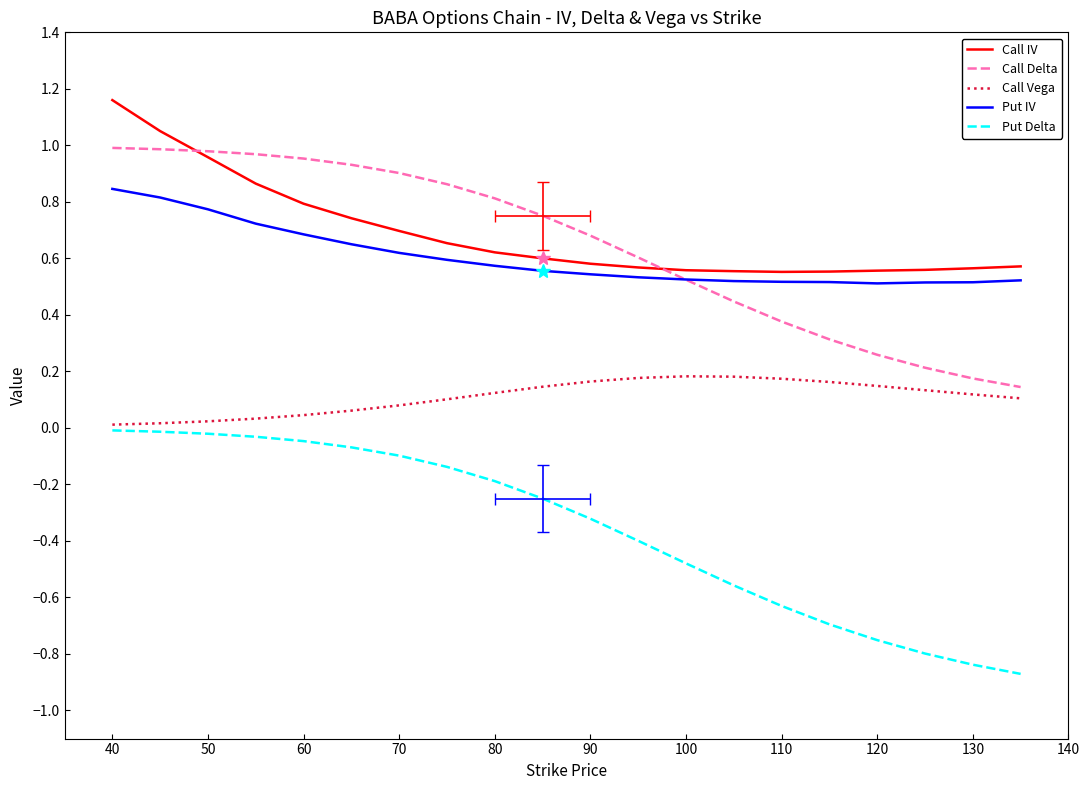

Is the value of Call Vega at 50 greater than the value of Put Delta at 90?

Yes